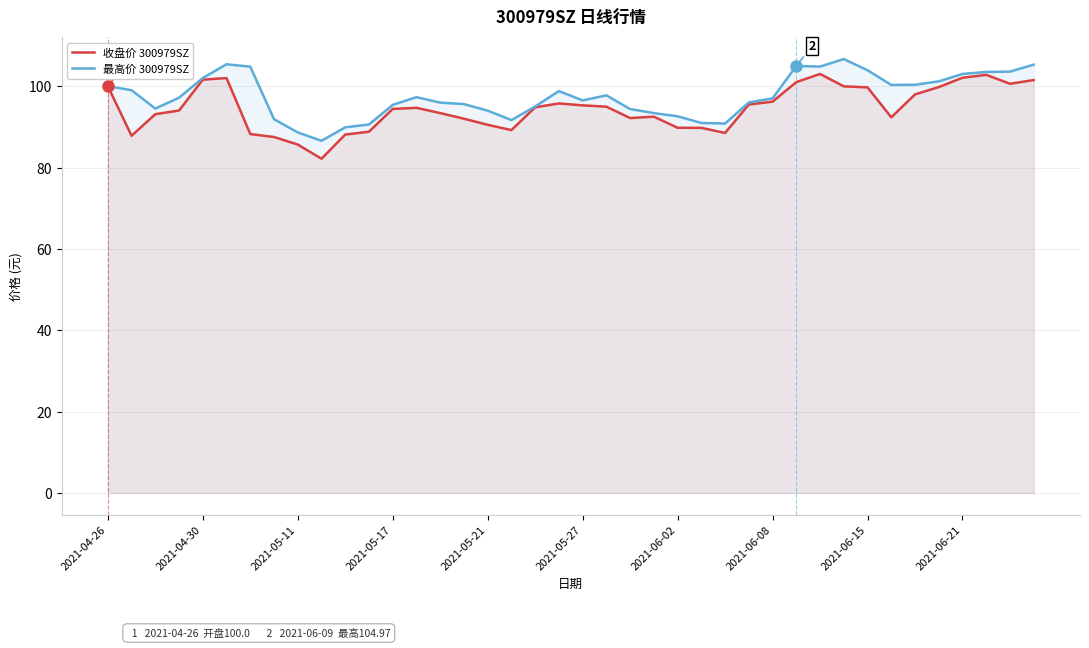

How many interior local peaks does the 收盘价 300979SZ series have?

6